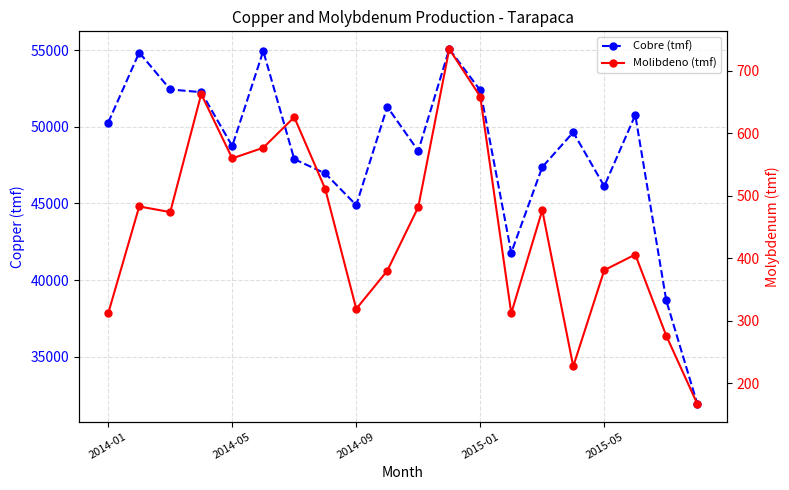

At which category is the sum across all series the highest?

11